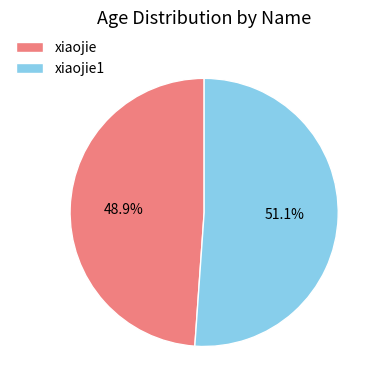

What portion of the pie excludes xiaojie?

51.1%